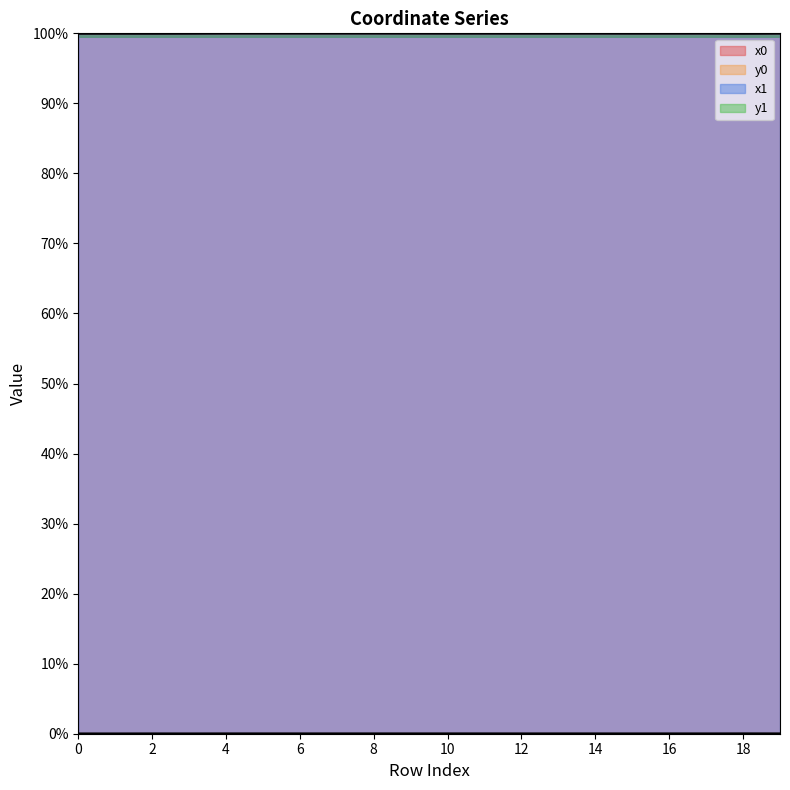

Does the chart display data point markers on the line(s)?

No